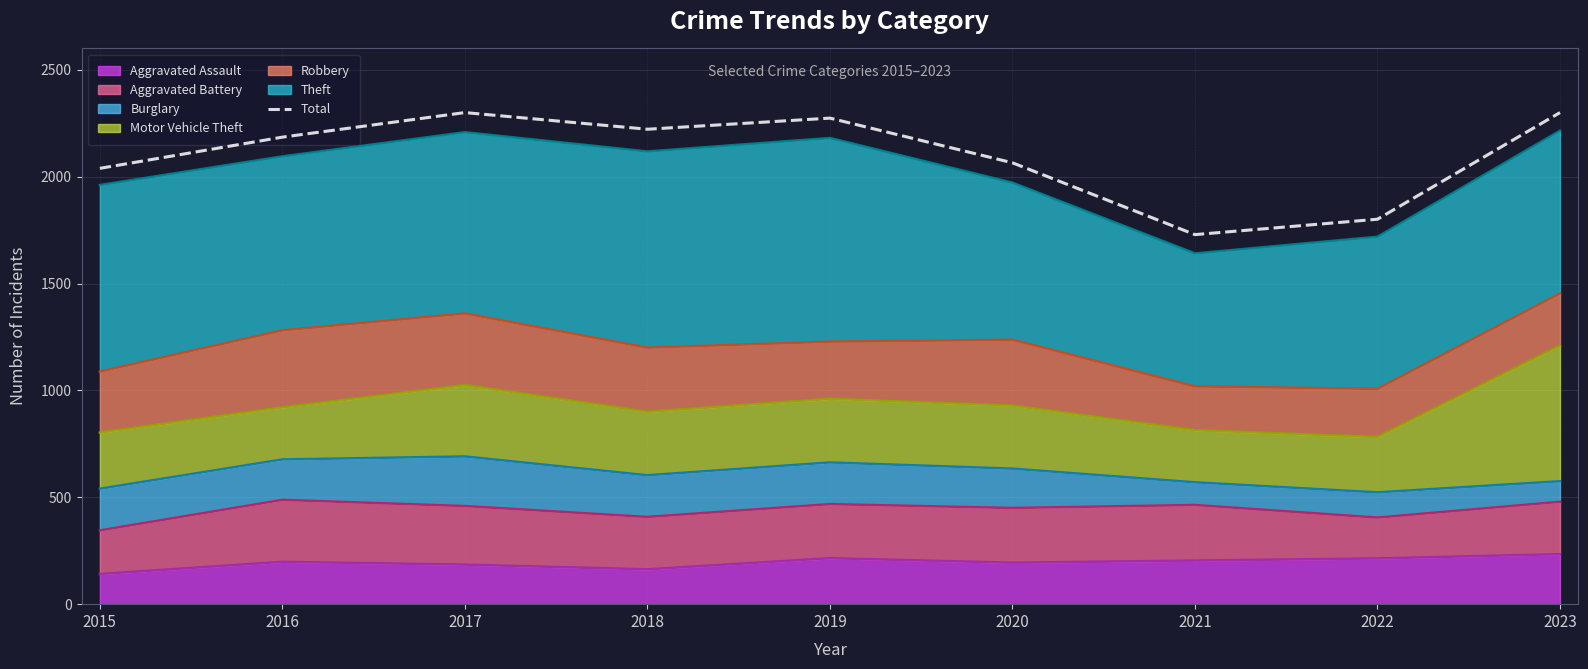

Reading left to right, extract all data points from this chart.

2039	2185	2300	2222	2274	2065	1729	1801	2300